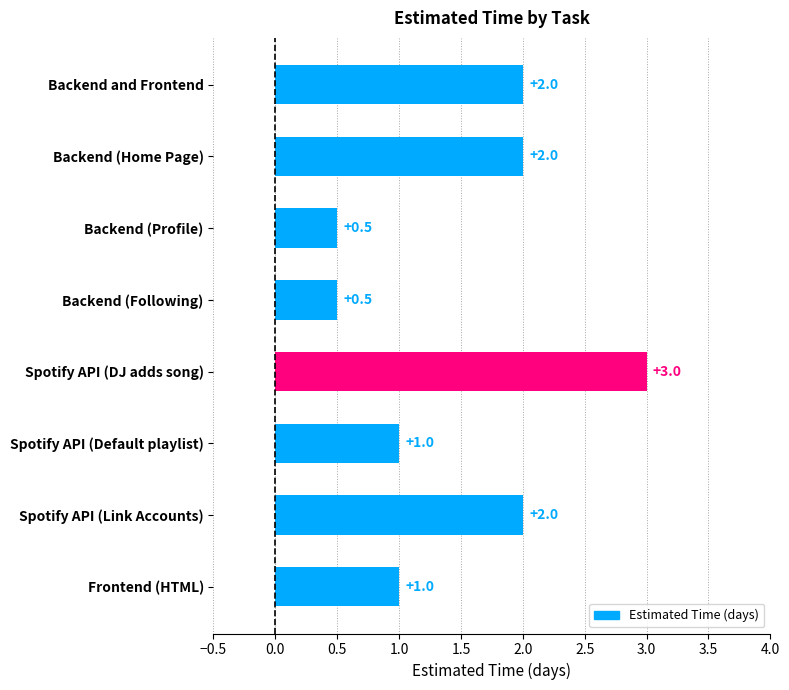

Does the chart contain stacked bars?

No